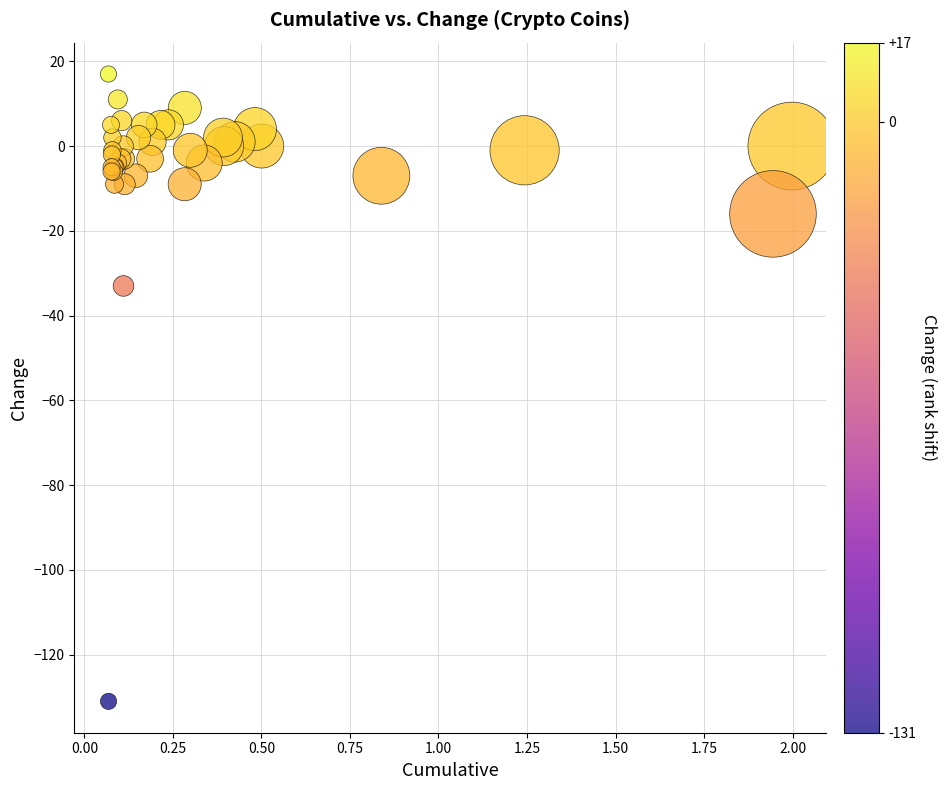

What Y value in the scatter plot is closest to -57?

-33